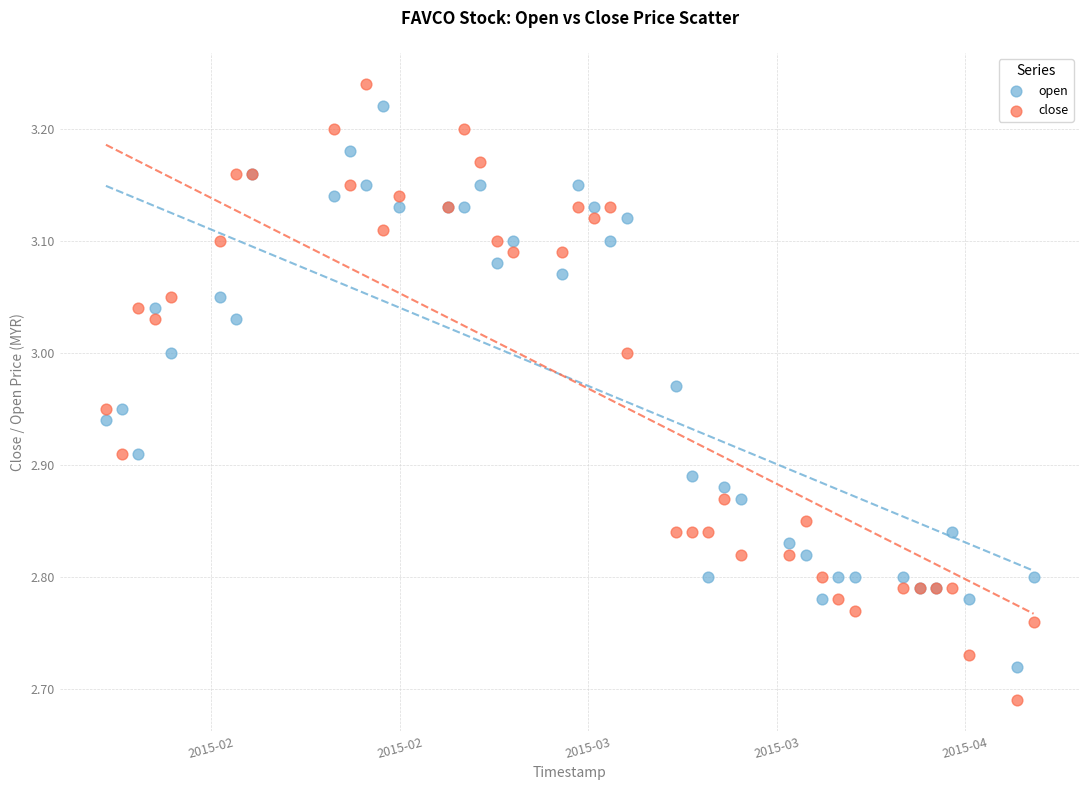

What are all the series names shown in the legend?

open, close